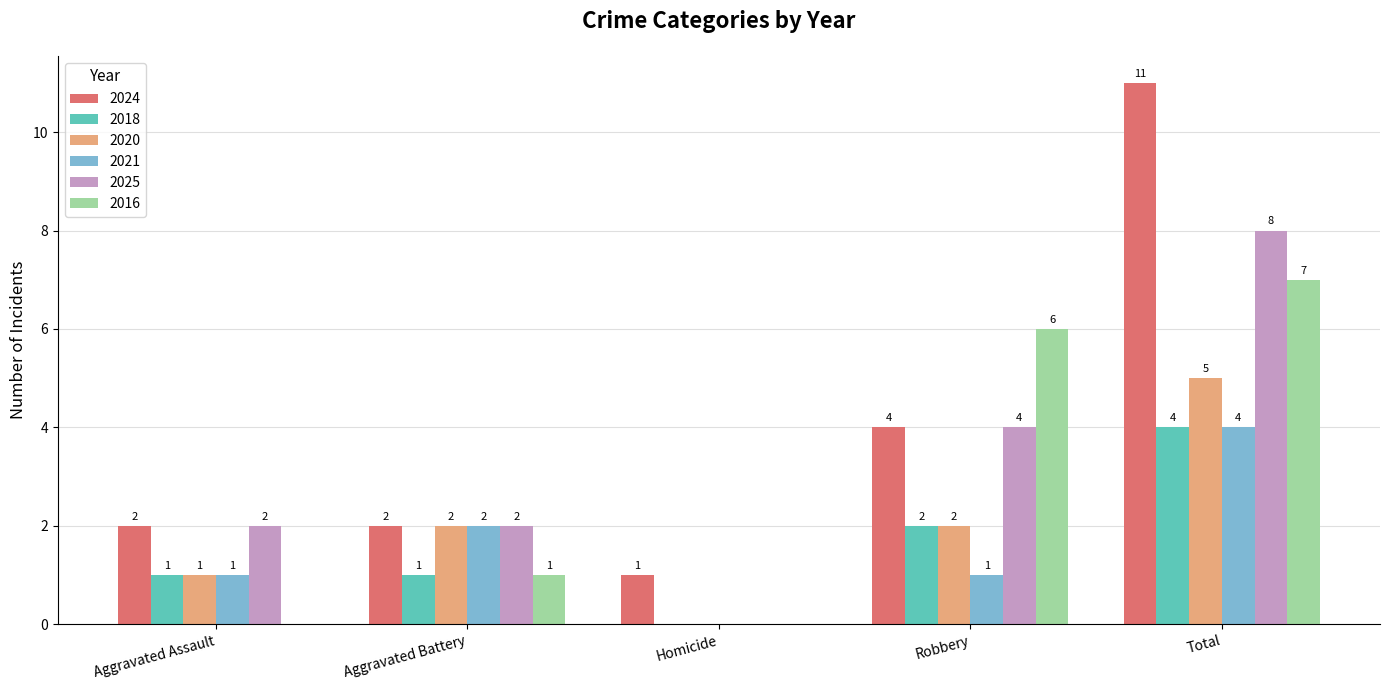

How many 2016 values are between 0 and 6?

4